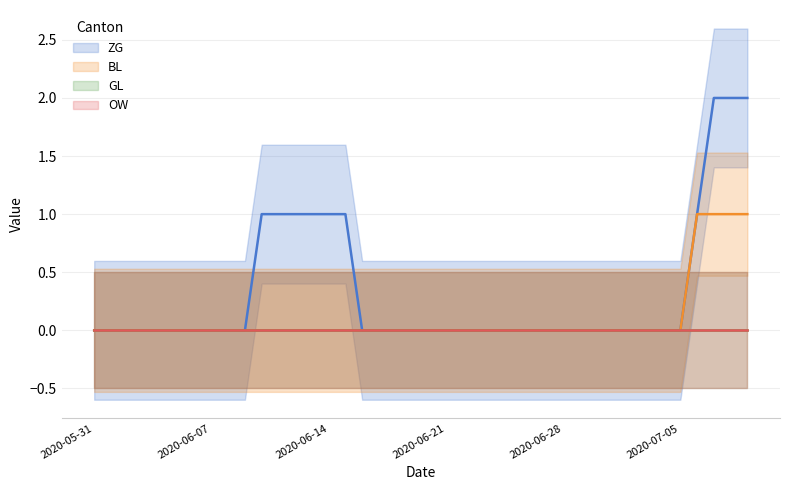

True or false: ZG and BL cross at least once.

False